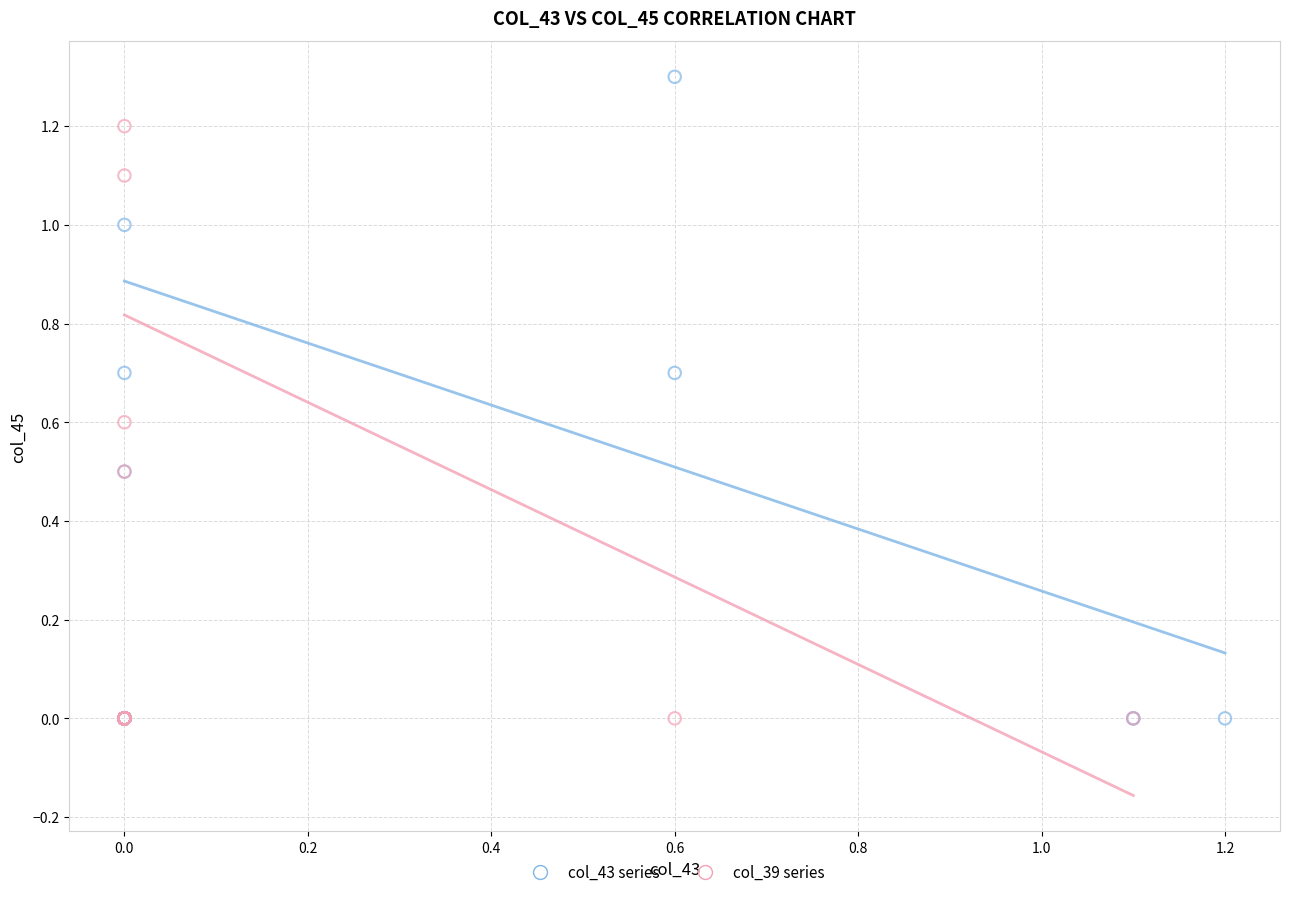

Which series has the largest Y range (max minus min)?

col_43 series